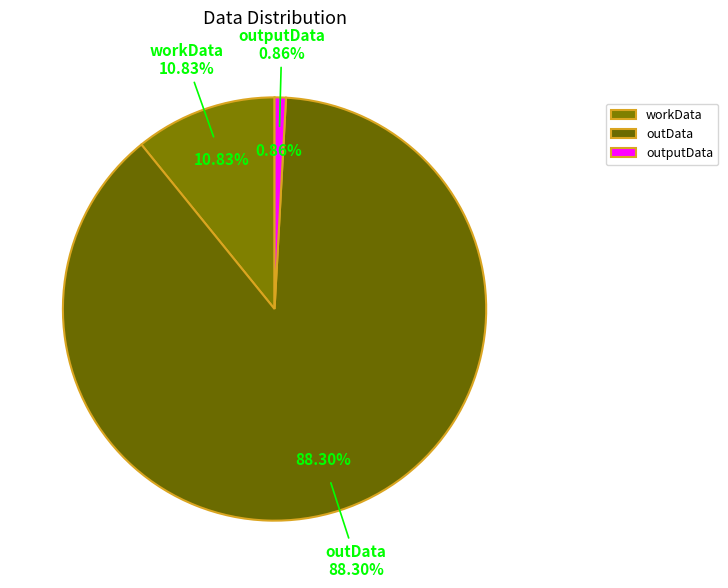

To the nearest percent, what is the average slice percentage?

33%